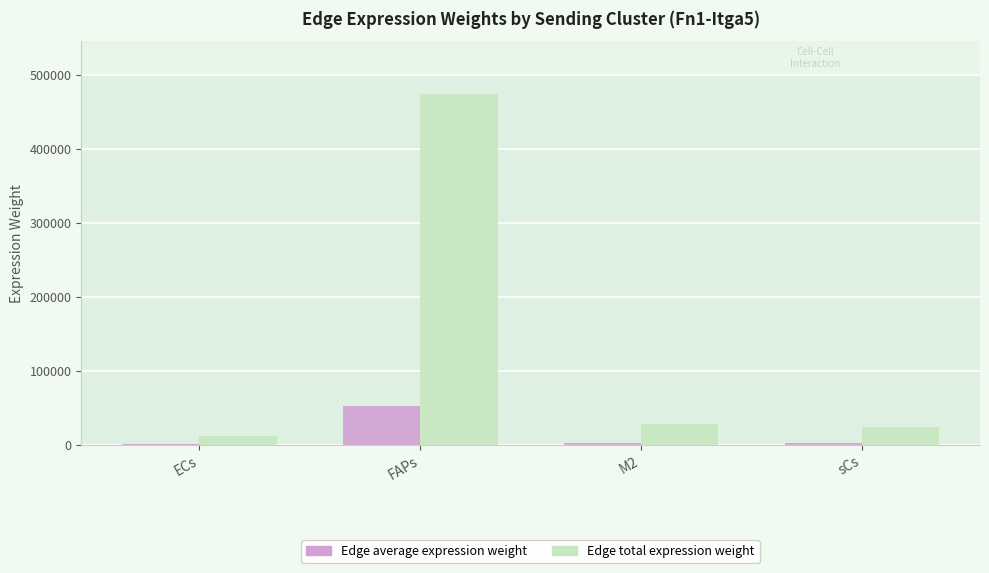

Is it true that Edge average expression weight equals 88096.2 at FAPs?

False